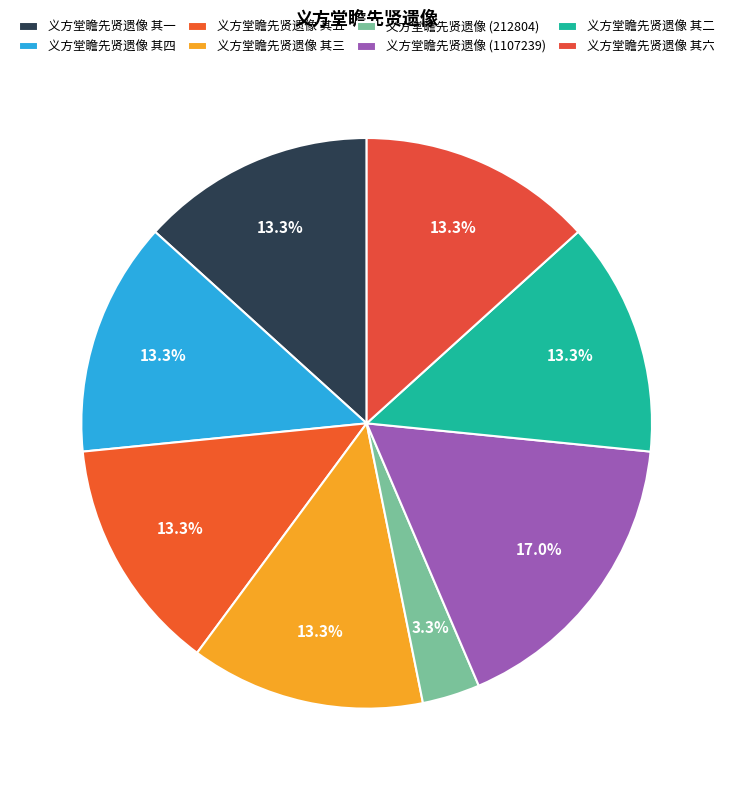

What is the total percentage of 义方堂瞻先贤遗像 其六 and 义方堂瞻先贤遗像 其四?

26.6%